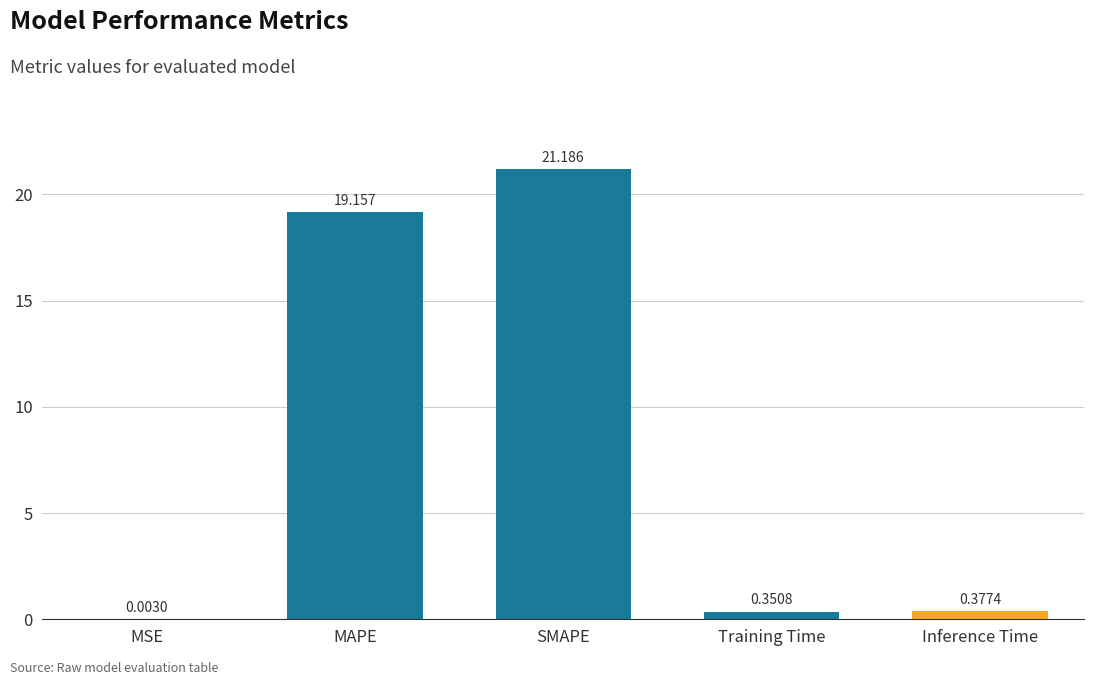

Which label corresponds to the largest value in the chart?

SMAPE